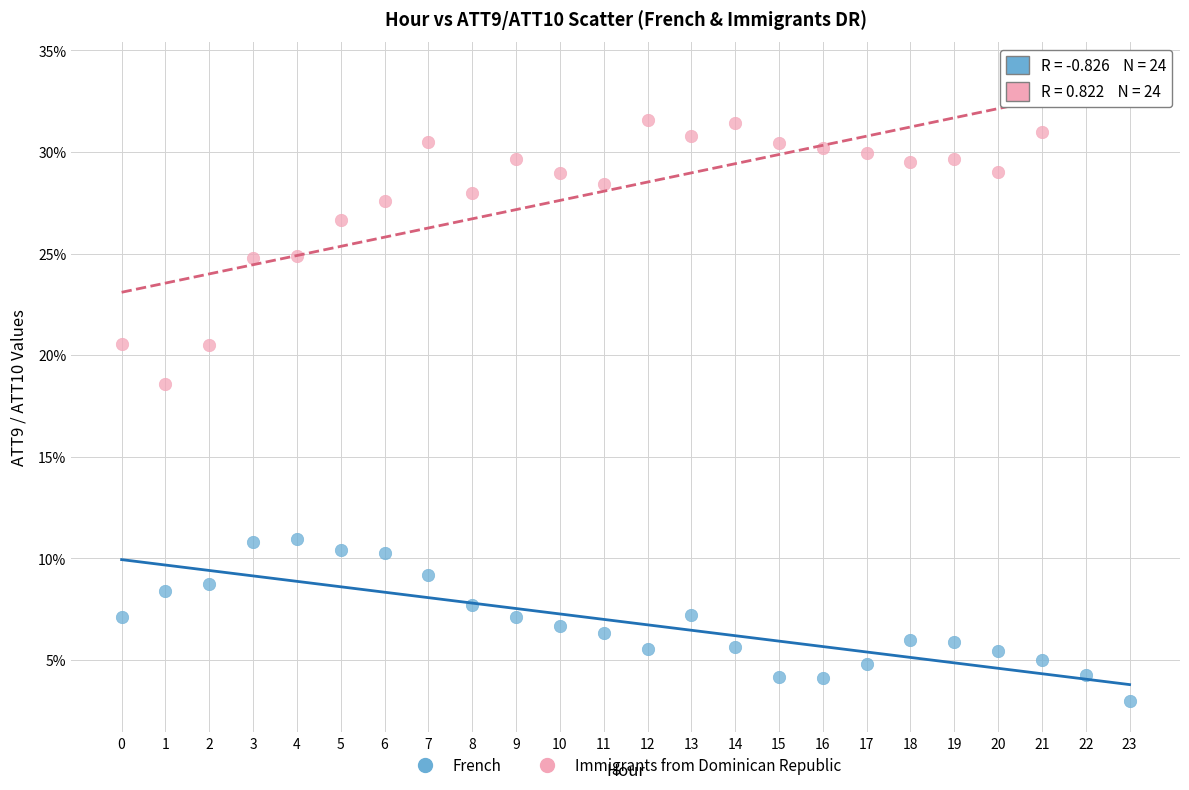

Across all series, what Y value is closest to 18?

18.6